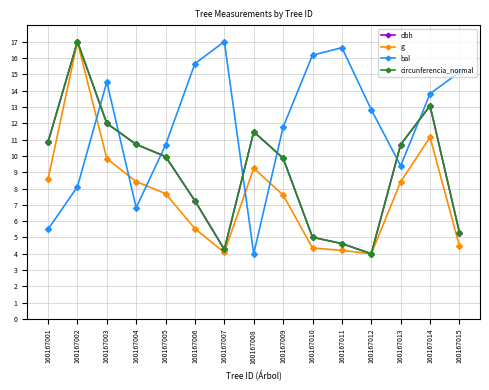

What is the difference between the circunferencia_normal values at 160167006 and 160167007?

3.0